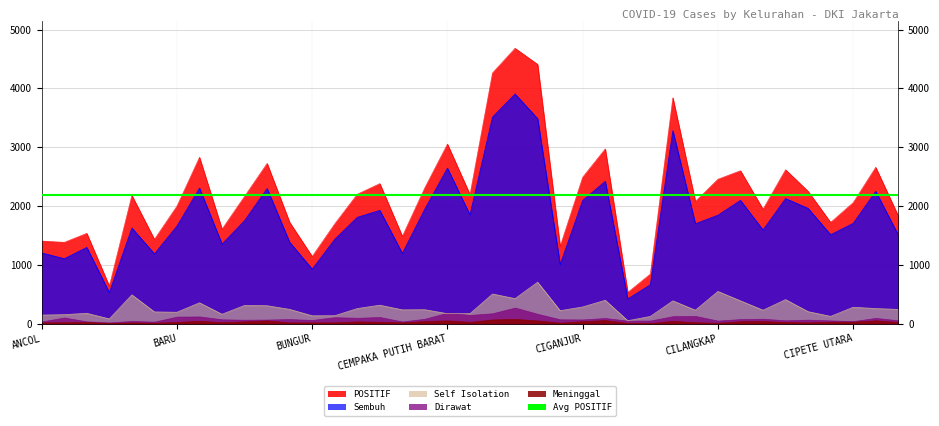

What is the label of the 32nd point from the right?

BATU AMPAR